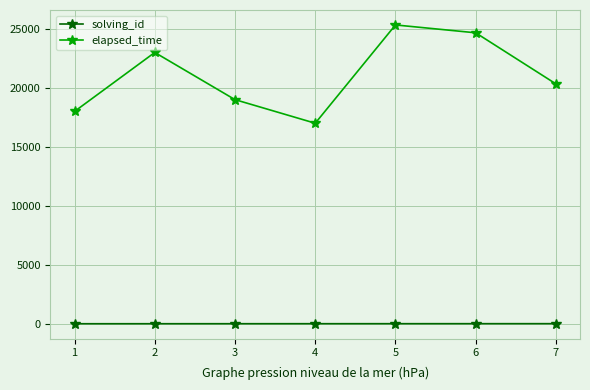

True or false: solving_id and elapsed_time cross at least once.

False